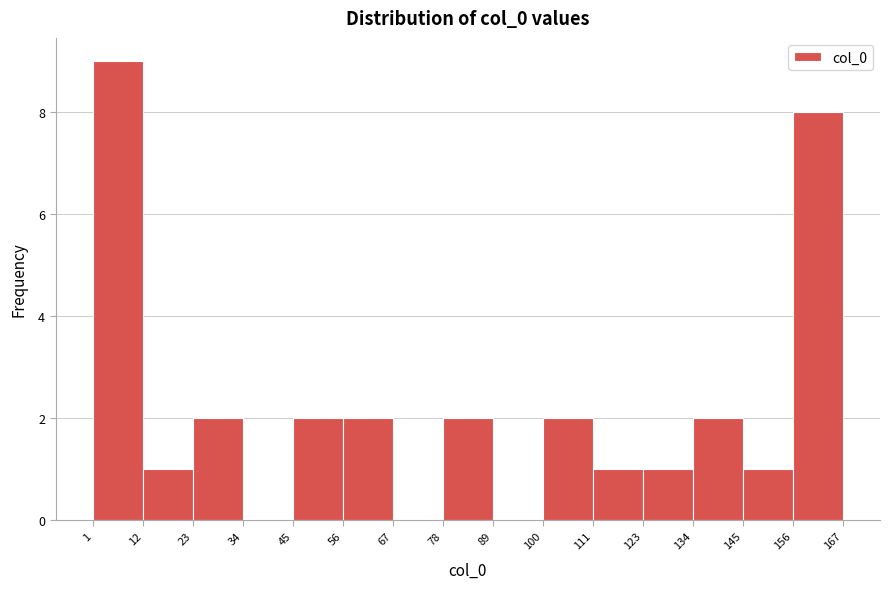

Reading left to right, transcribe this chart: for each bar, give the range it covers on the x-axis and its height. The values are not printed on the chart, so give them approximately, as read against the axis.

1 to 12: 9
12 to 23: 1
23 to 34: 2
34 to 45: 0
45 to 56: 2
56 to 67: 2
67 to 78: 0
78 to 89: 2
89 to 100: 0
100 to 111: 2
111 to 123: 1
123 to 134: 1
134 to 145: 2
145 to 156: 1
156 to 167: 8